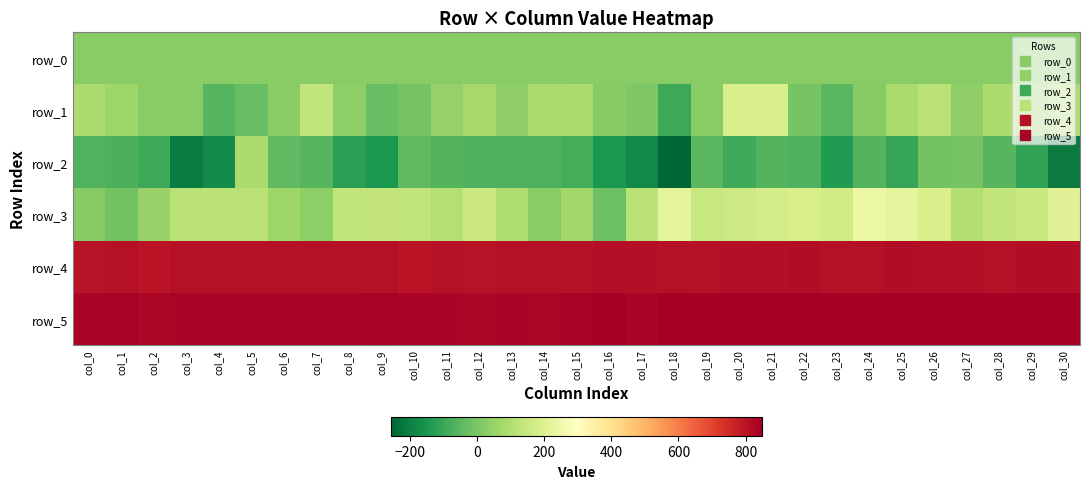

Which category has the lowest value in the row_0 series?

col_0